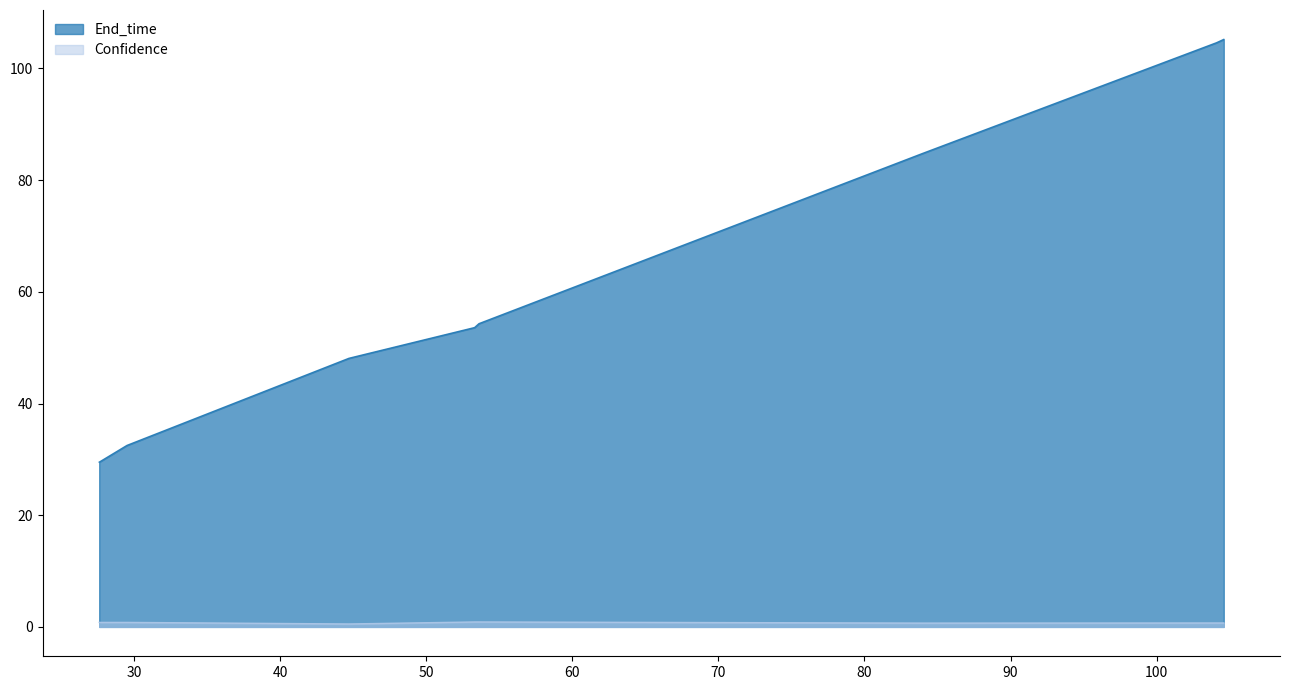

Rank the series by their maximum value, from lowest to highest.

Confidence, End_time